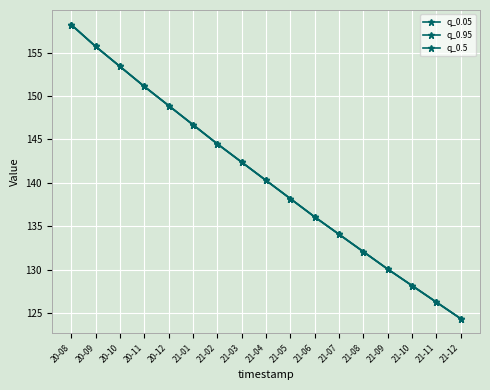

Is this an area chart (filled region under the line)?

No